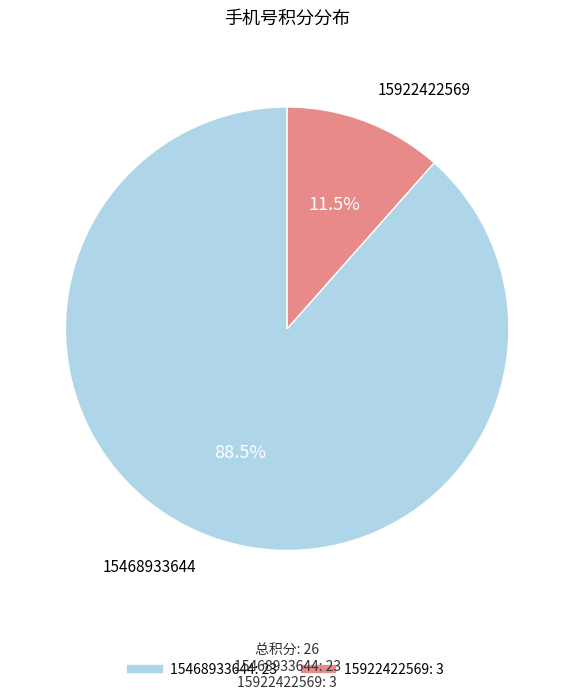

Which has a higher value, 15468933644 or 15922422569?

15468933644